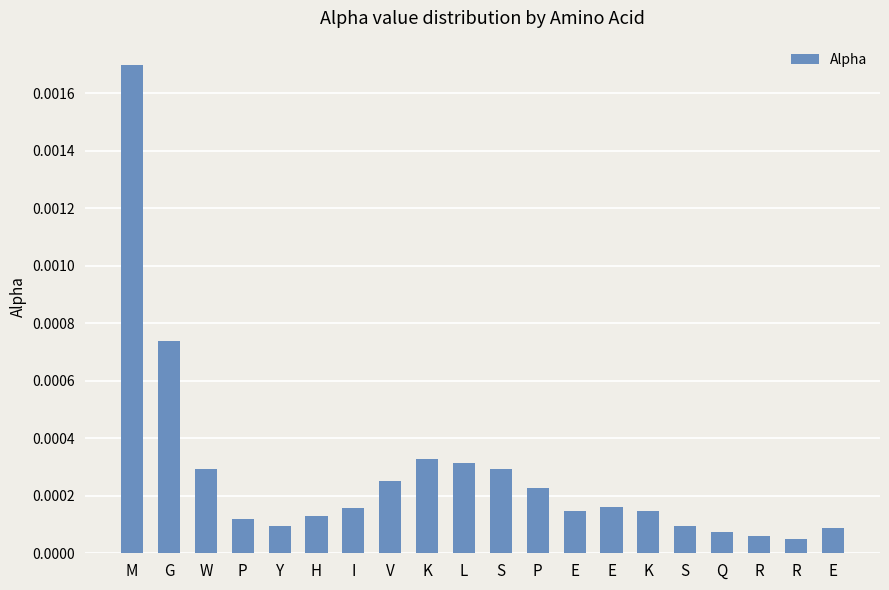

Are the bars horizontal?

No